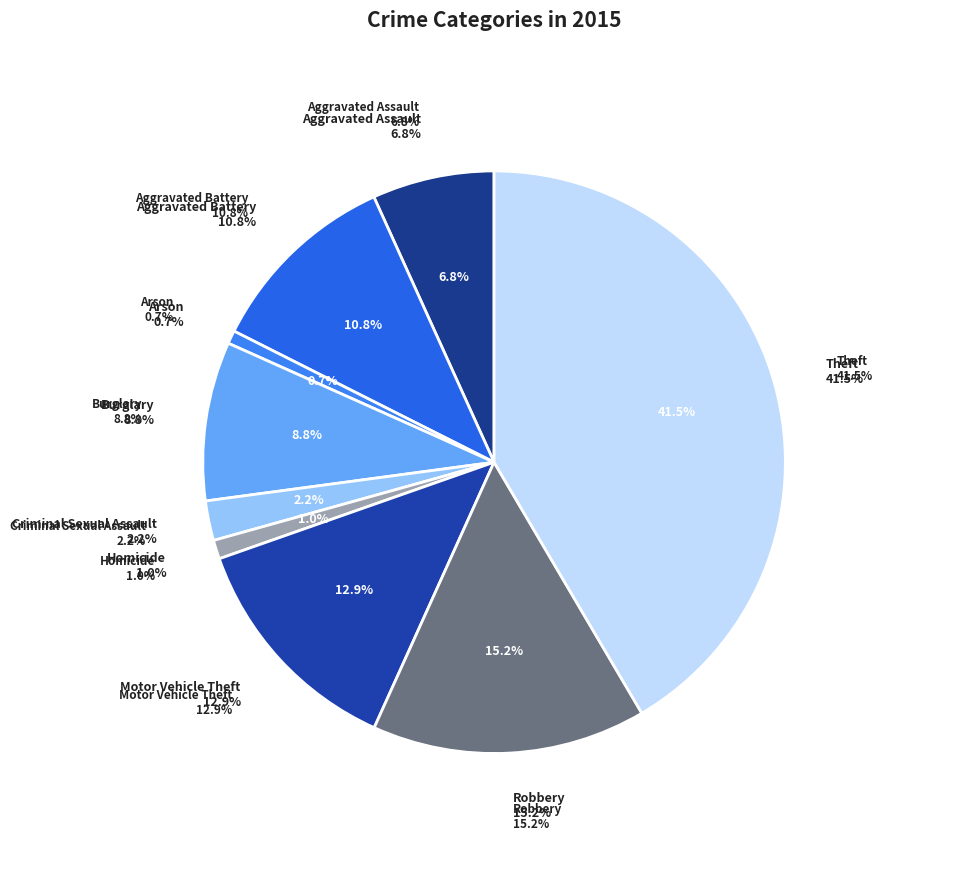

What portion of the pie excludes Arson?

99.3%